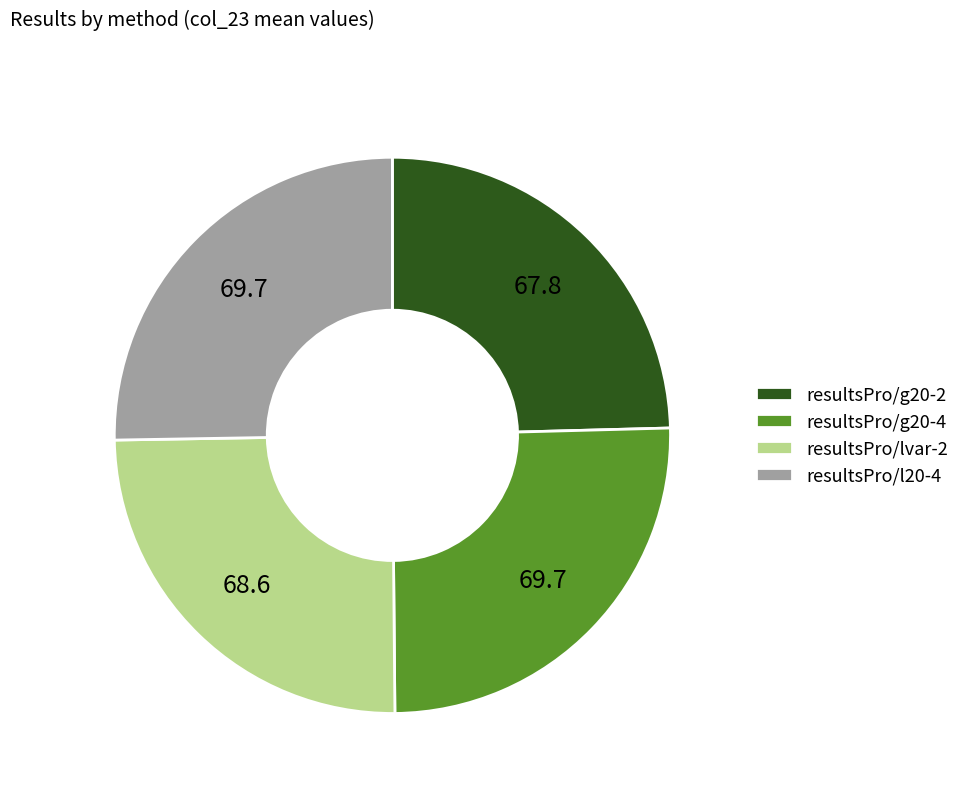

Approximately how many times larger is the value at resultsPro/g20-4 compared to resultsPro/l20-4?

1.0